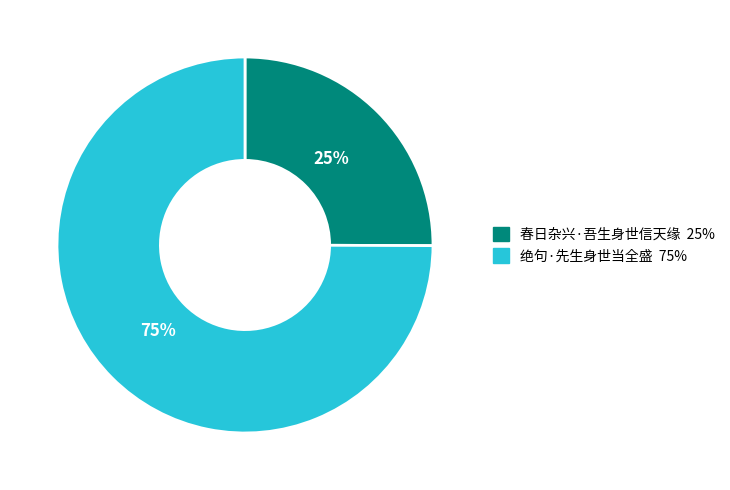

How many slices are in this pie chart?

2